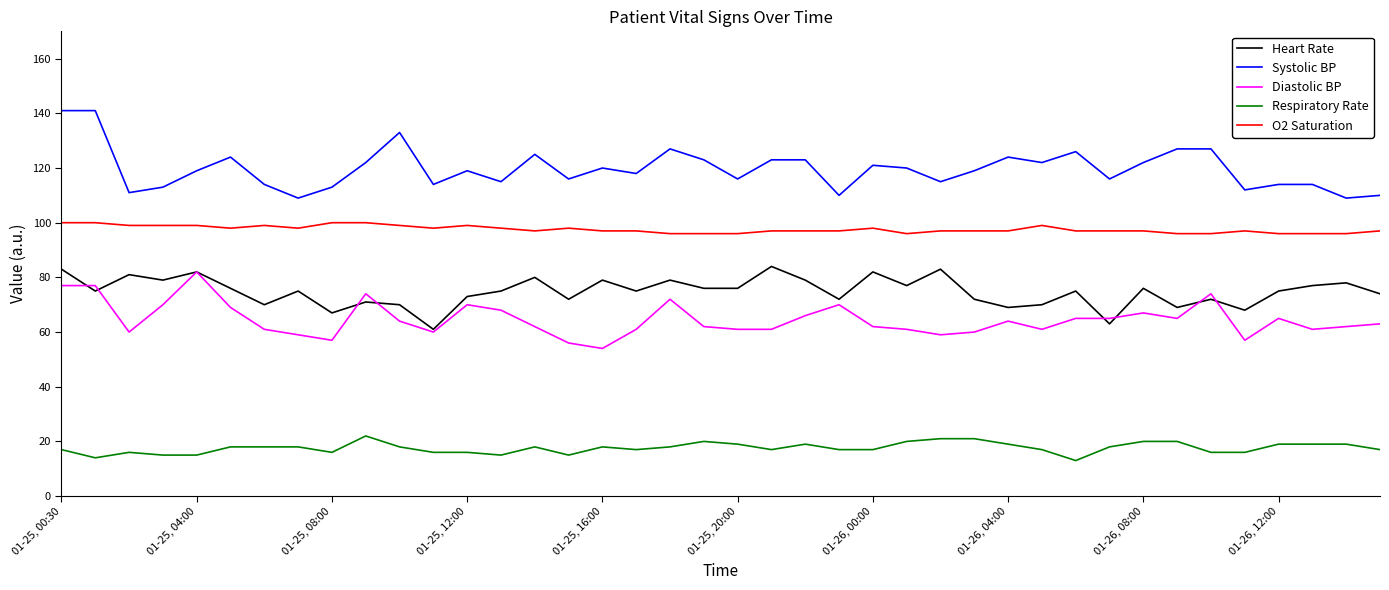

What is the lowest value of the Respiratory Rate series?

13